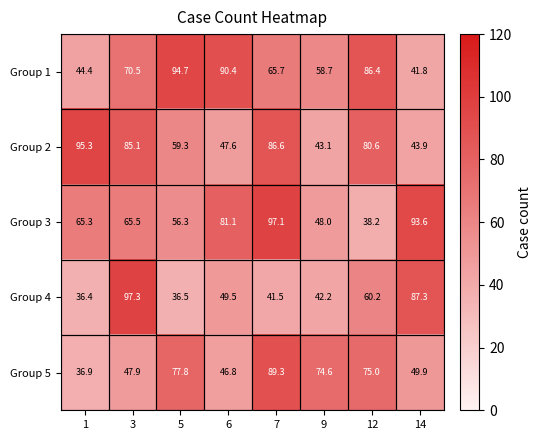

What is the total value across all series at 12?

340.4